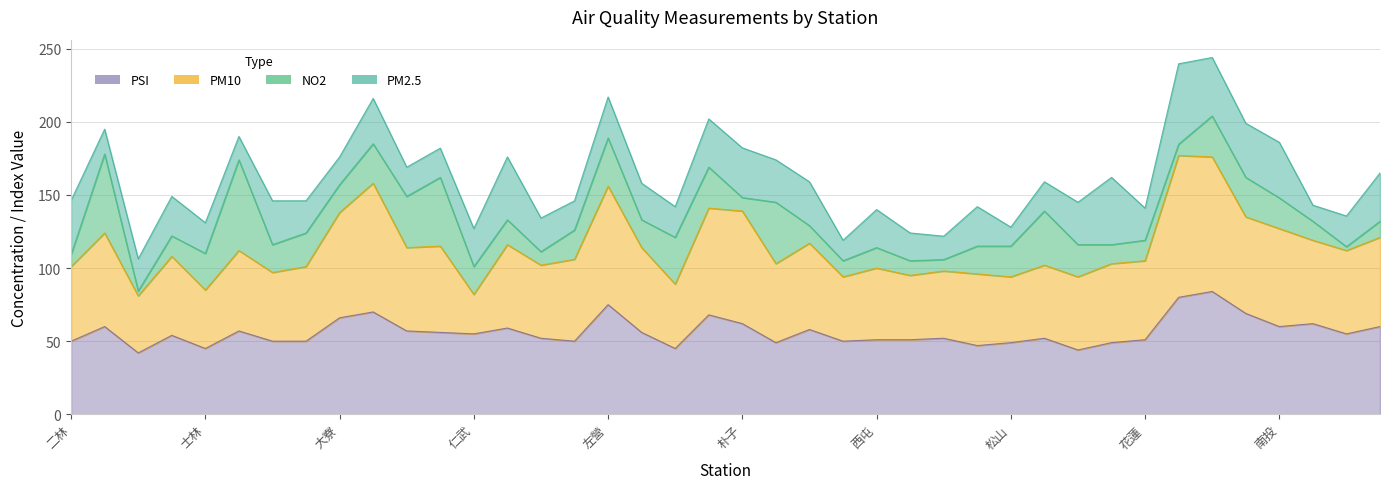

True or false: PSI and PM10 cross at least once.

False